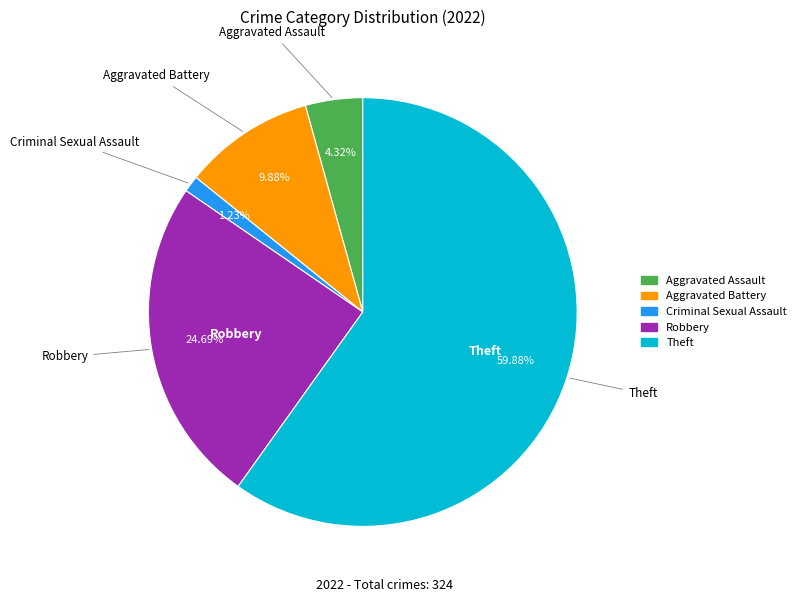

How many slices are in this pie chart?

5